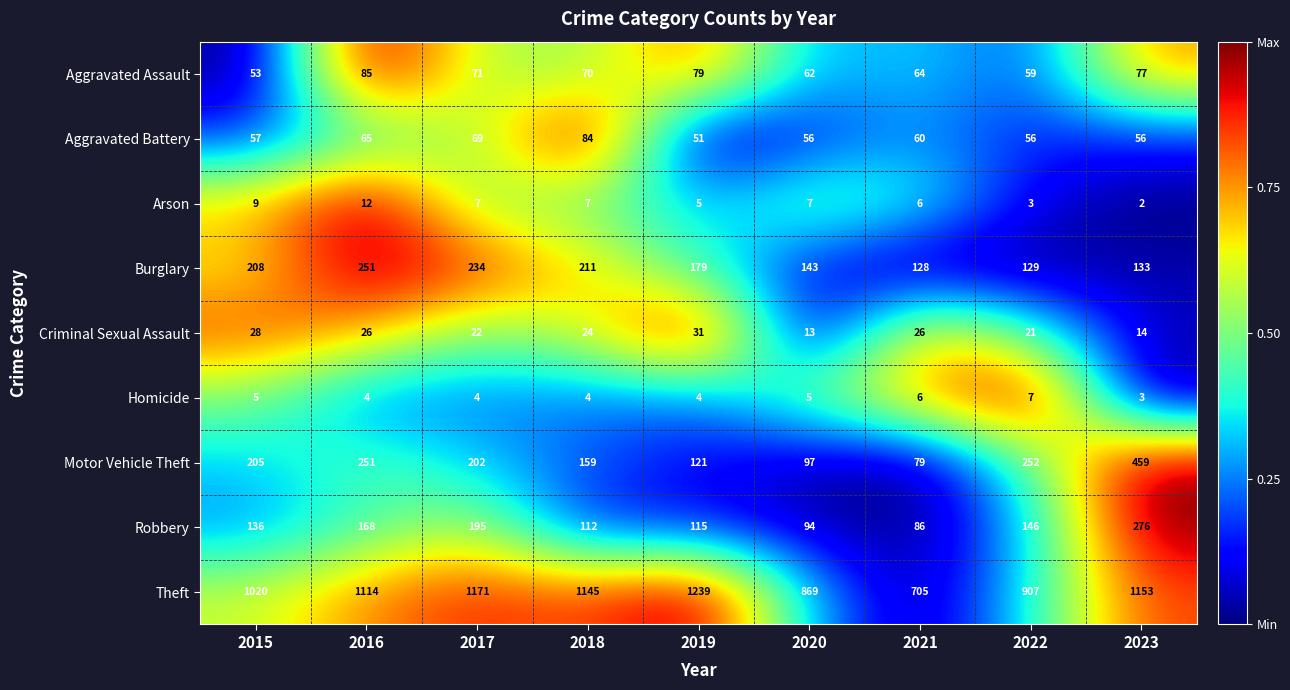

What is the total value across all series at 2020?

1346